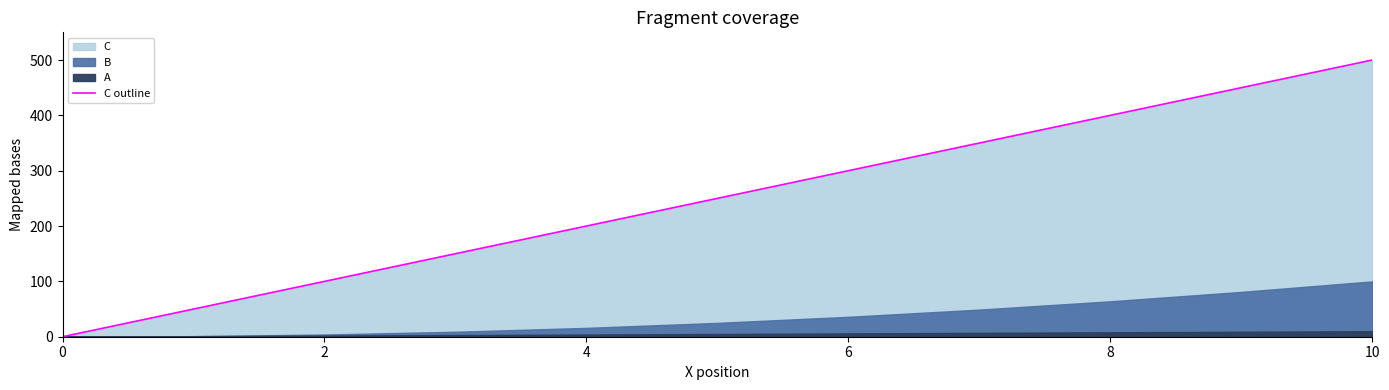

True or false: the data shows 187 at 7.

False